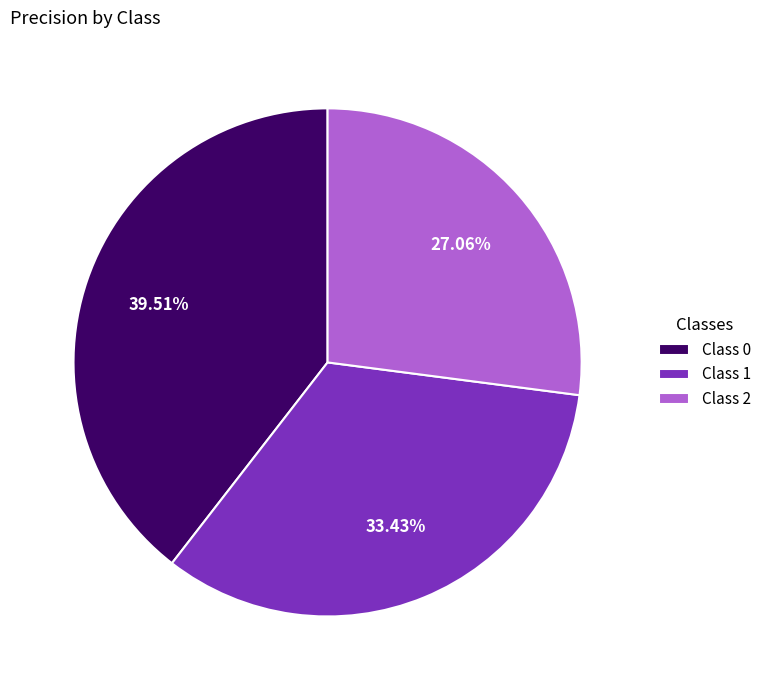

Which slice is the smallest?

Class 2